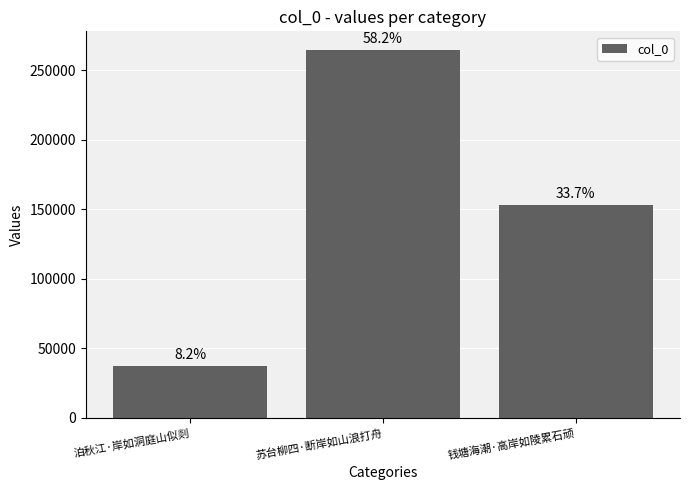

Which category has the highest value across all series?

苏台柳四·断岸如山浪打舟